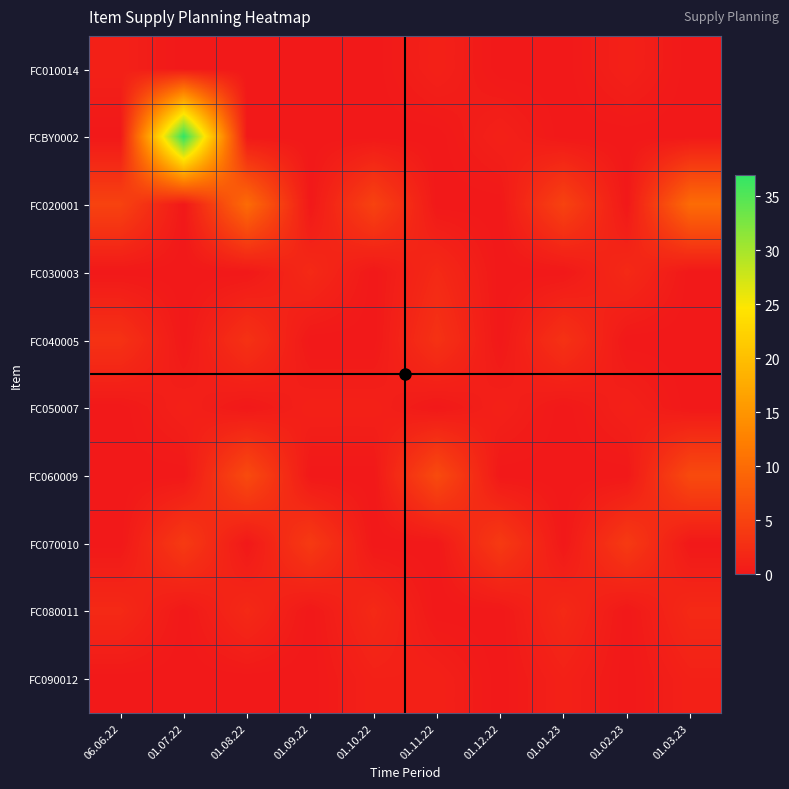

Between 01.08.22 and 01.02.23, which is larger?

01.02.23